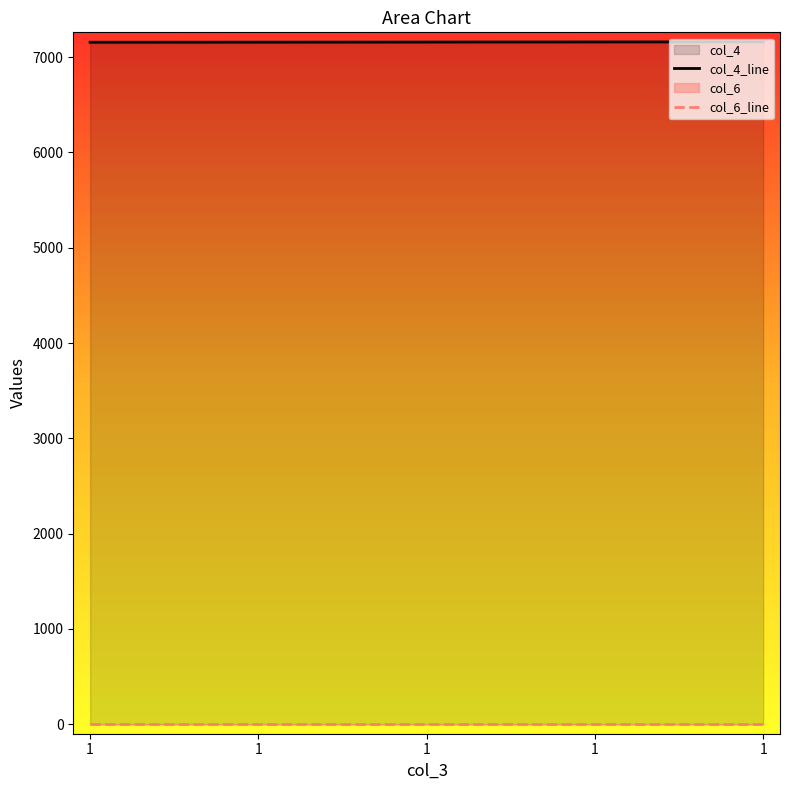

Does the chart display data point markers on the line(s)?

No